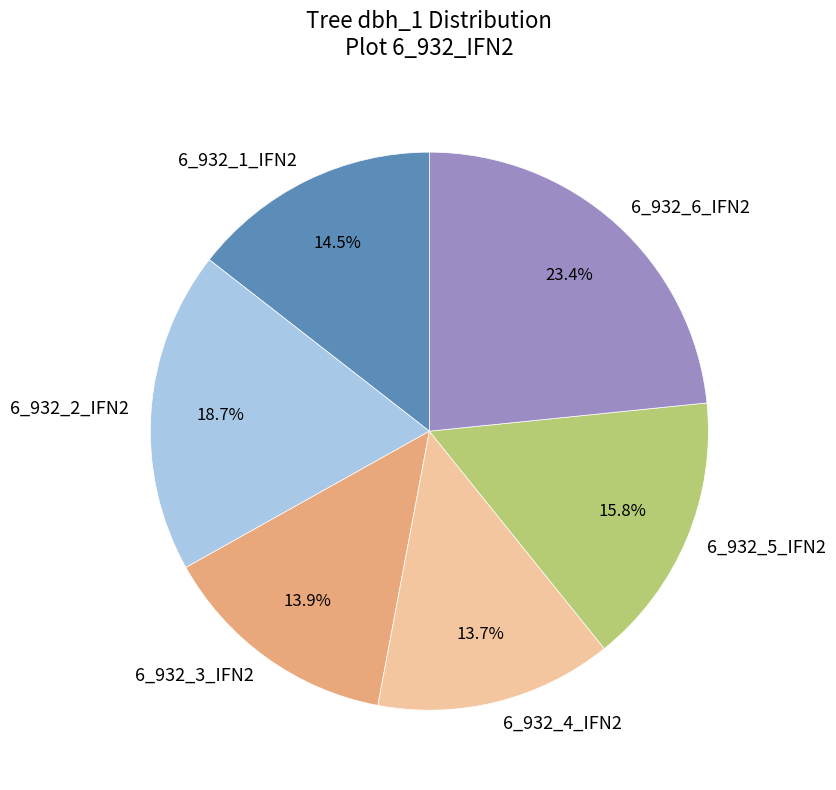

What is the ratio of the value at 6_932_5_IFN2 to the value at 6_932_2_IFN2?

0.8